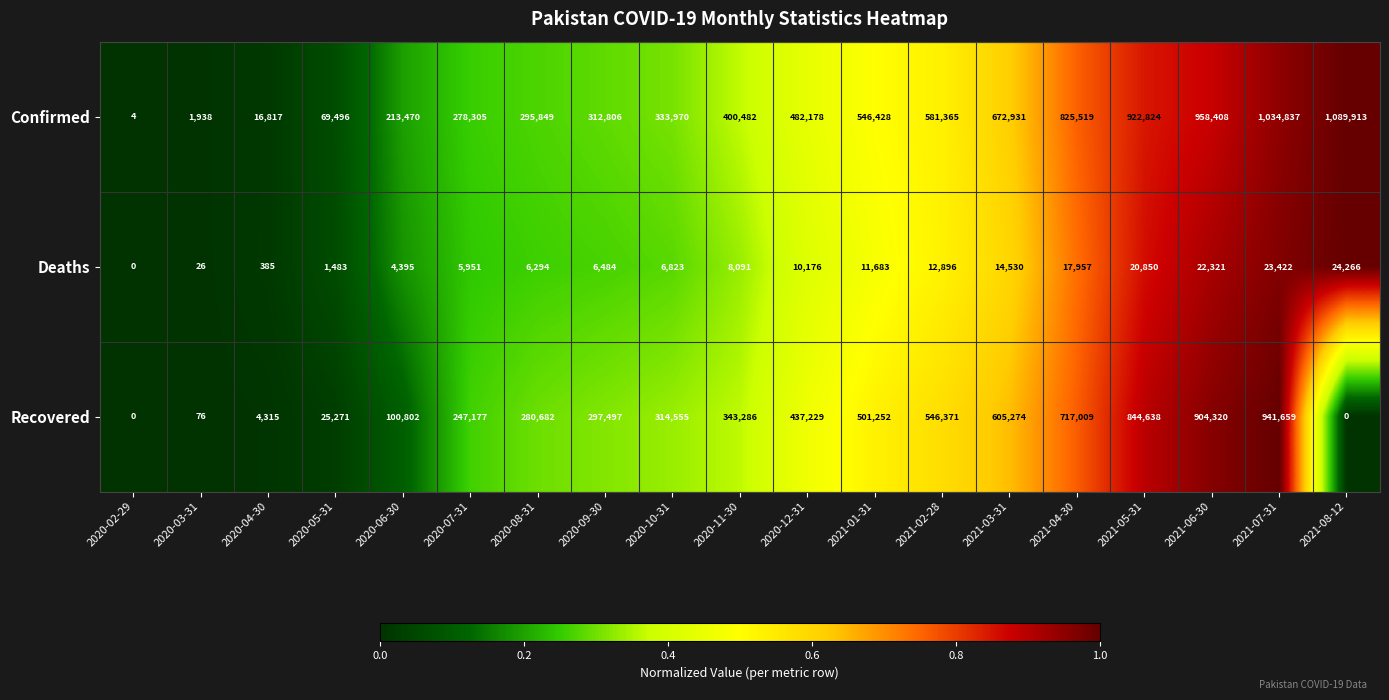

How many categories are shown in the chart?

19